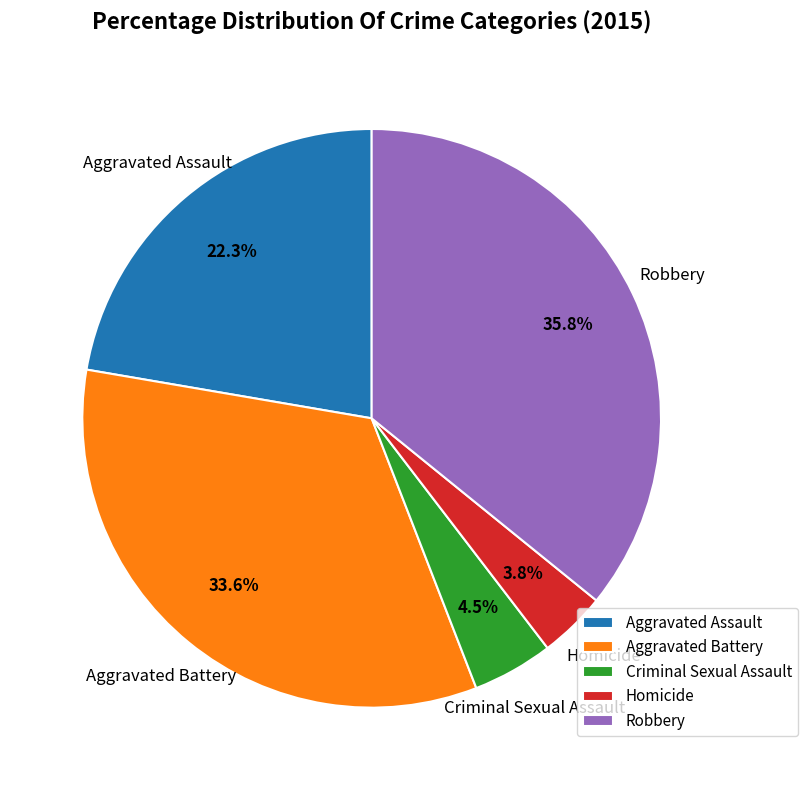

What percentage is the Aggravated Assault slice, to the nearest percent?

22%